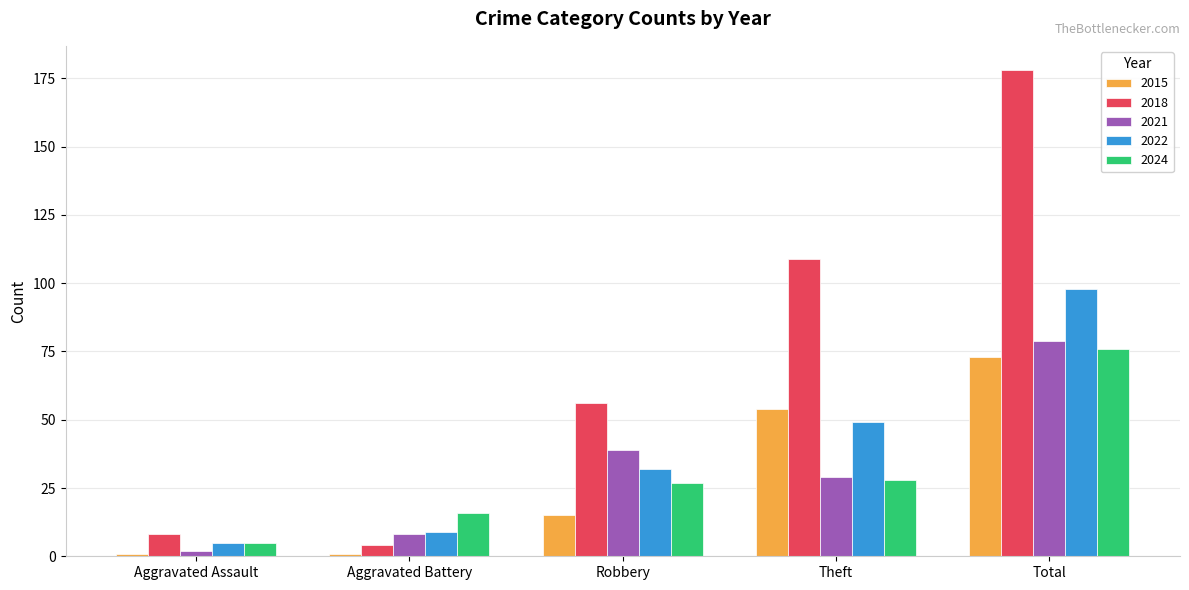

What is the difference between the 2018 values at Theft and Aggravated Assault?

101